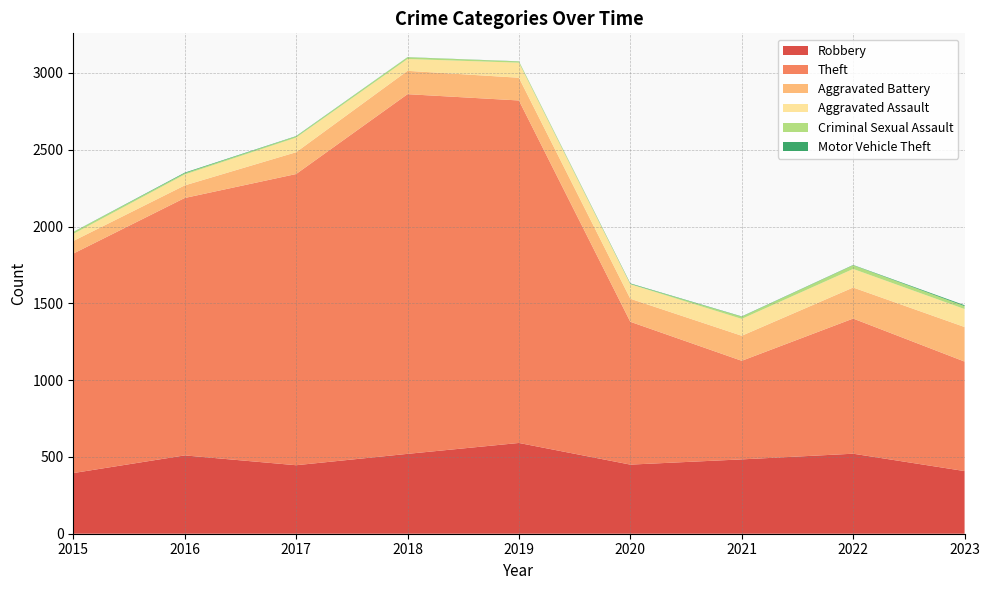

Reading left to right, transcribe all the data shown in this chart.

Robbery: 2015=395	2016=510	2017=446	2018=520	2019=591	2020=450	2021=484	2022=521	2023=408
Theft: 2015=1429	2016=1676	2017=1896	2018=2342	2019=2230	2020=930	2021=642	2022=880	2023=713
Aggravated Battery: 2015=82	2016=82	2017=142	2018=152	2019=148	2020=150	2021=163	2022=202	2023=225
Aggravated Assault: 2015=46	2016=71	2017=95	2018=77	2019=98	2020=94	2021=110	2022=121	2023=117
Criminal Sexual Assault: 2015=12	2016=8	2017=8	2018=11	2019=8	2020=3	2021=14	2022=24	2023=19
Motor Vehicle Theft: 2015=1	2016=4	2017=2	2018=1	2019=1	2020=3	2021=2	2022=2	2023=6